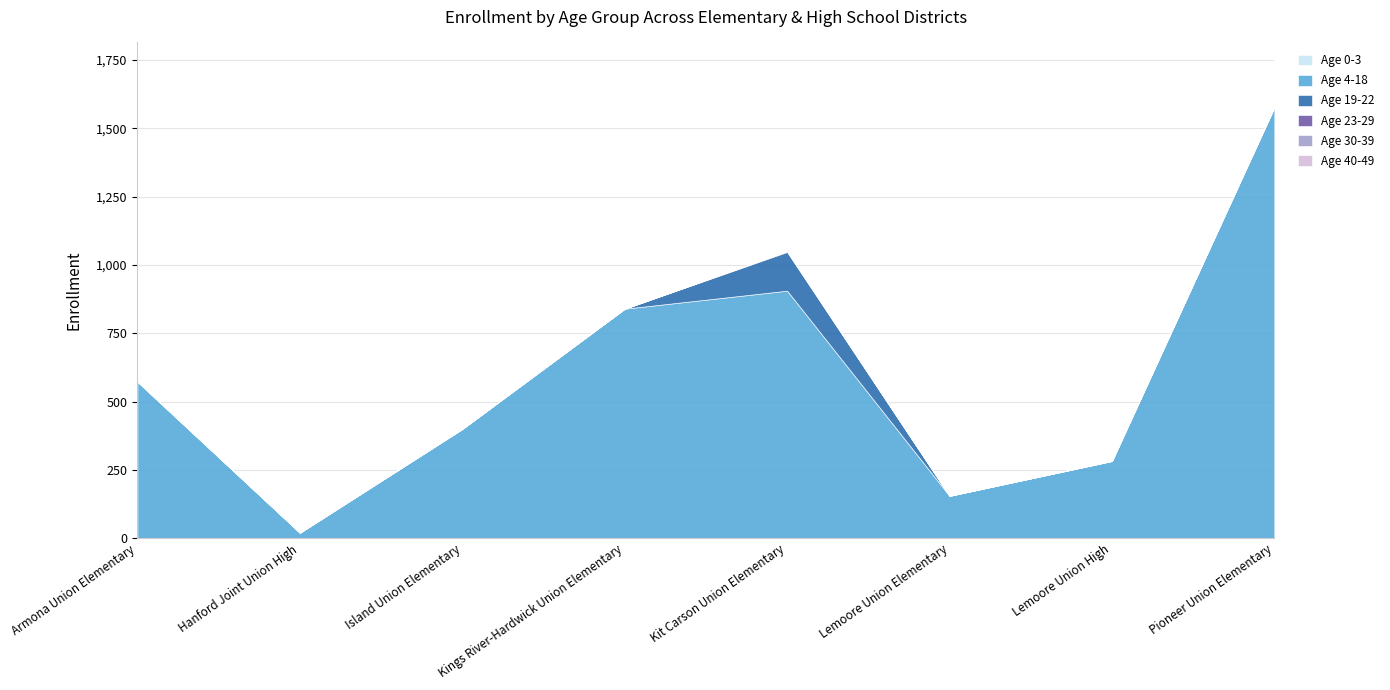

What is the label of the 6th point from the left?

Lemoore Union Elementary